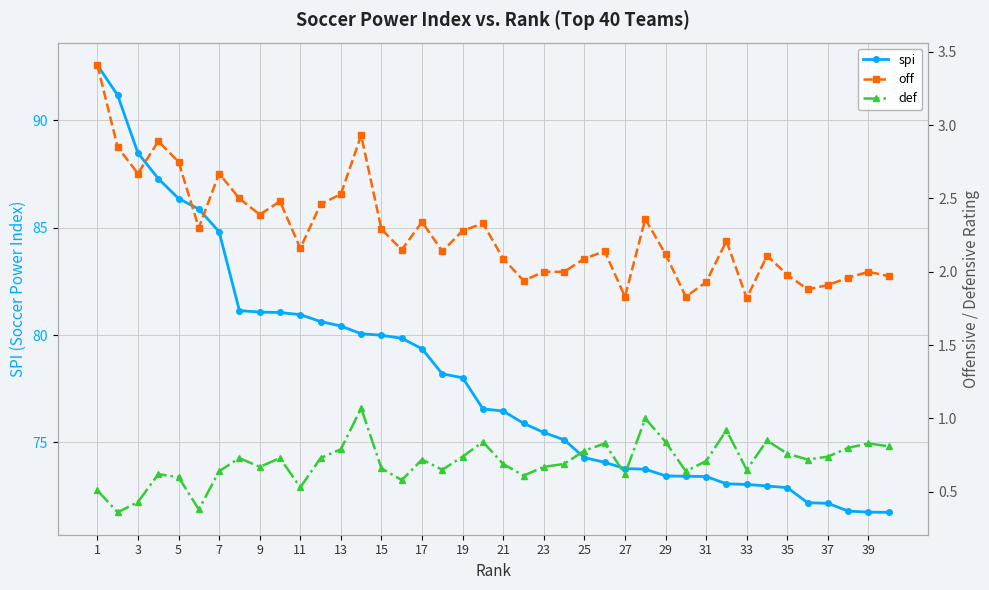

What is the difference between the maximum and minimum values in the spi series?

20.8